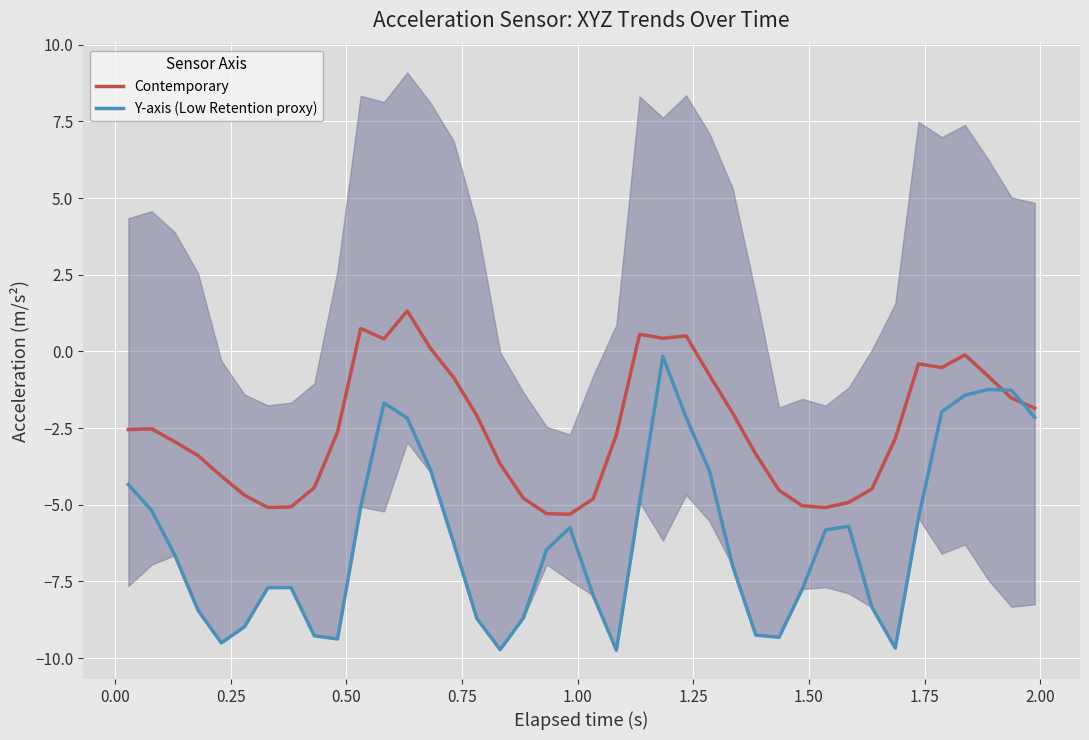

Reading right to left, extract all data points from this chart.

Contemporary: -1.9	-1.5	-0.8	-0.1	-0.5	-0.4	-2.8	-4.5	-4.9	-5.1	-5.0	-4.5	-3.4	-2.0	-0.8	0.5	0.4	0.6	-2.7	-4.8	-5.3	-5.3	-4.8	-3.7	-2.1	-0.9	0.1	1.3	0.4	0.7	-2.6	-4.4	-5.1	-5.1	-4.7	-4.1	-3.4	-2.9	-2.5	-2.5
Y-axis (Low Retention proxy): -2.1	-1.3	-1.2	-1.4	-2.0	-5.4	-9.7	-8.3	-5.7	-5.8	-7.7	-9.3	-9.3	-7.0	-3.9	-2.2	-0.2	-4.9	-9.7	-8.0	-5.7	-6.5	-8.7	-9.7	-8.7	-6.3	-3.9	-2.2	-1.7	-5.1	-9.4	-9.3	-7.7	-7.7	-9.0	-9.5	-8.4	-6.6	-5.2	-4.3